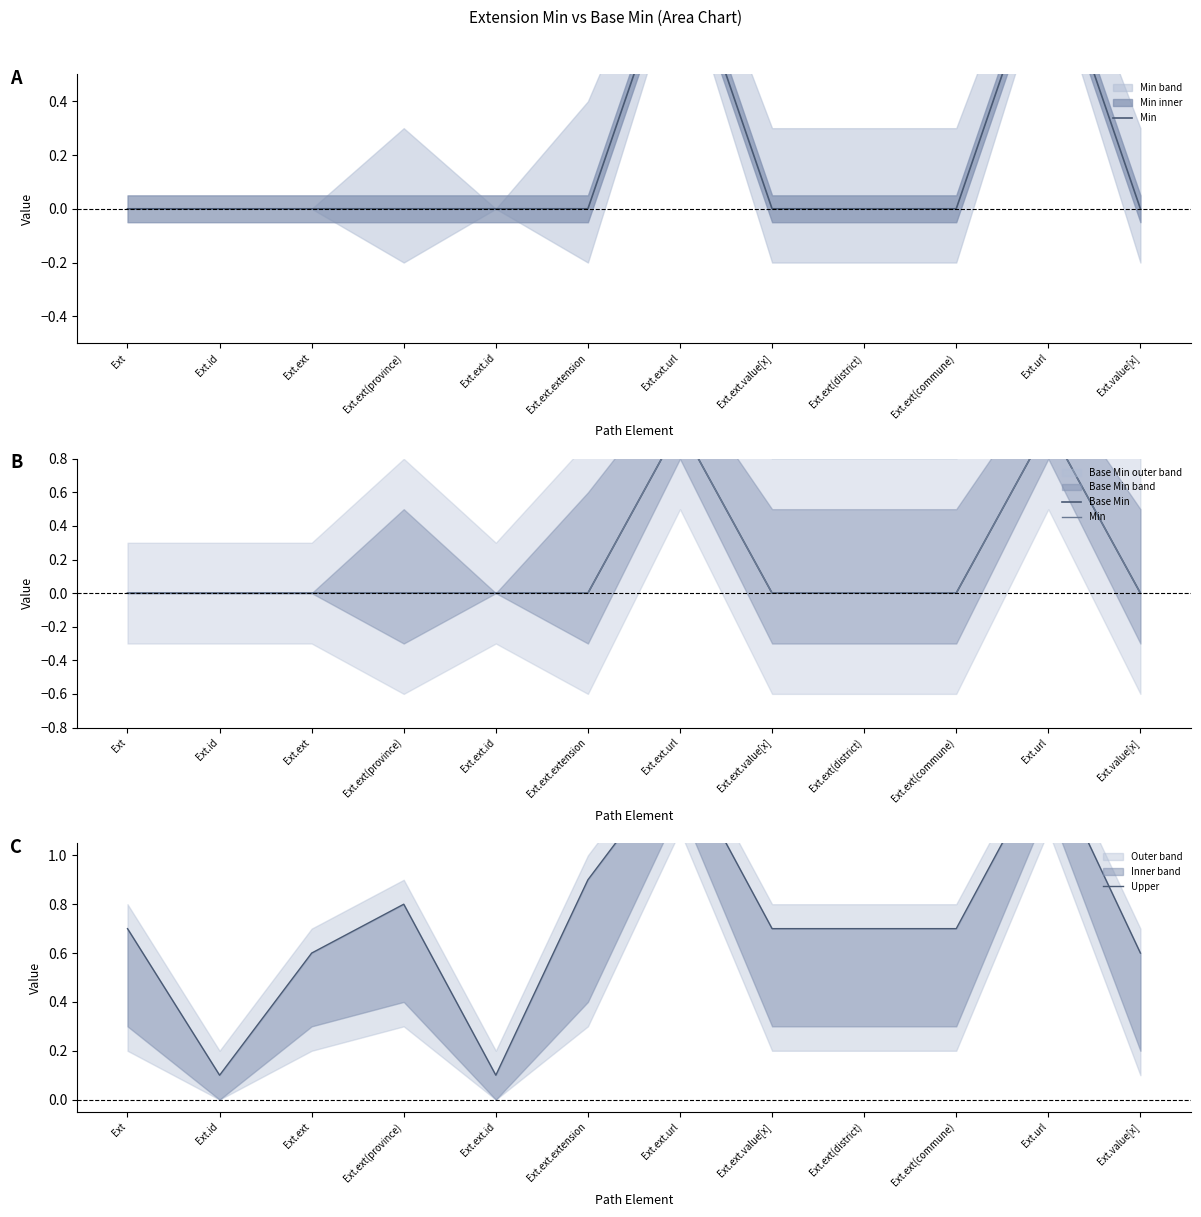

Count the number of data series in this chart.

3